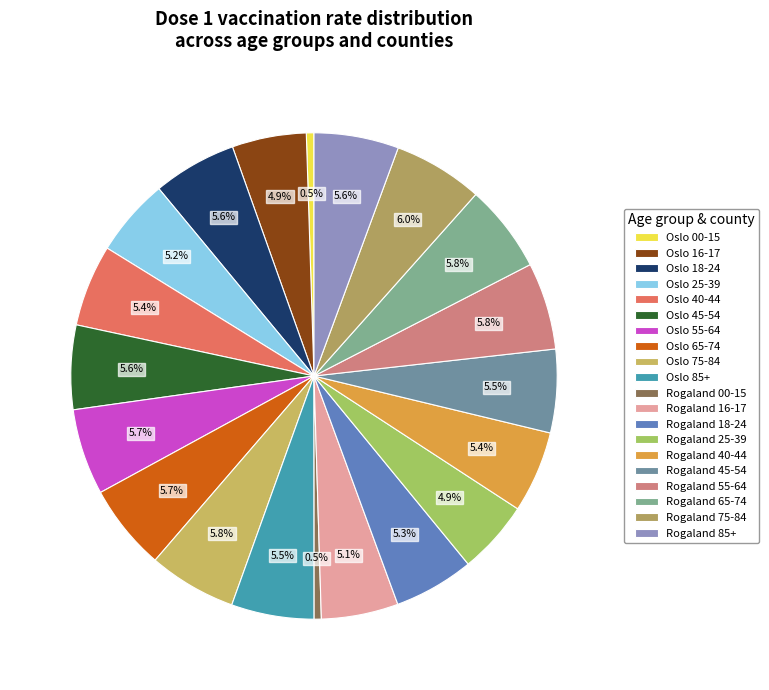

Combined, do Rogaland 55-64 and Oslo 16-17 account for over 50%?

No